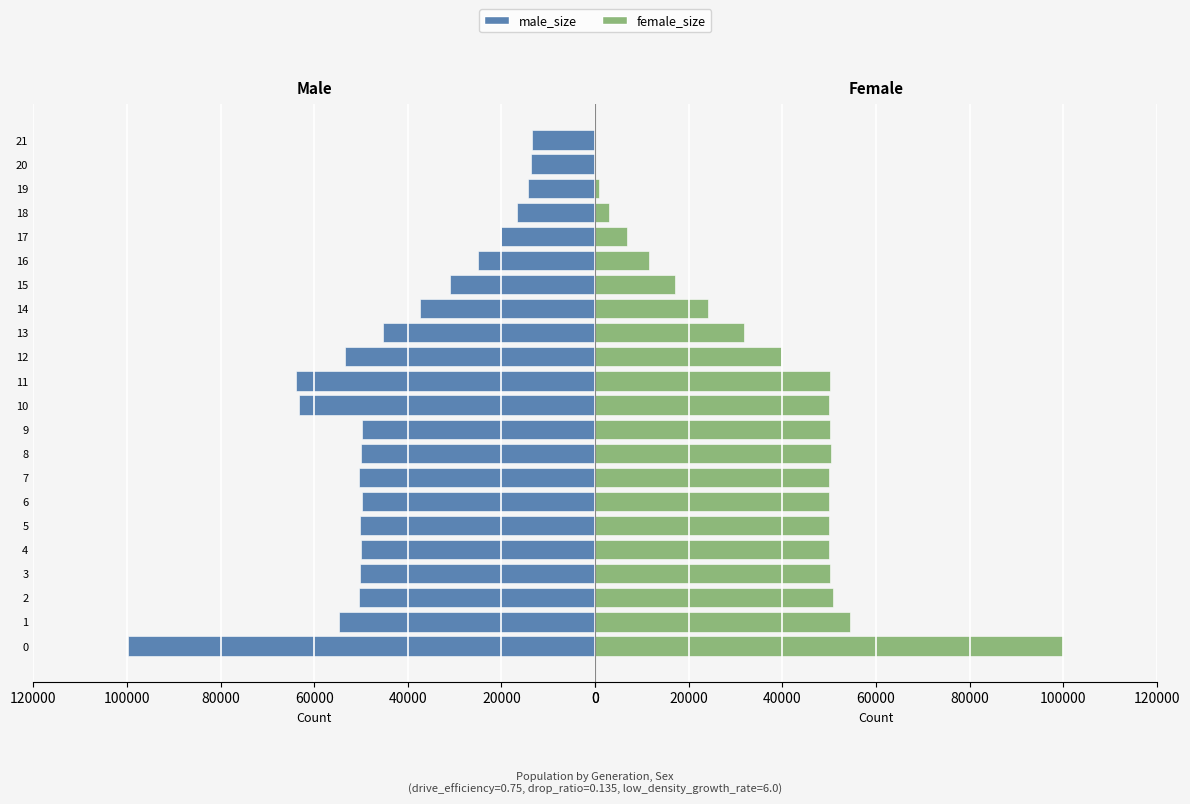

What are all the series names shown in the legend?

male_size, female_size